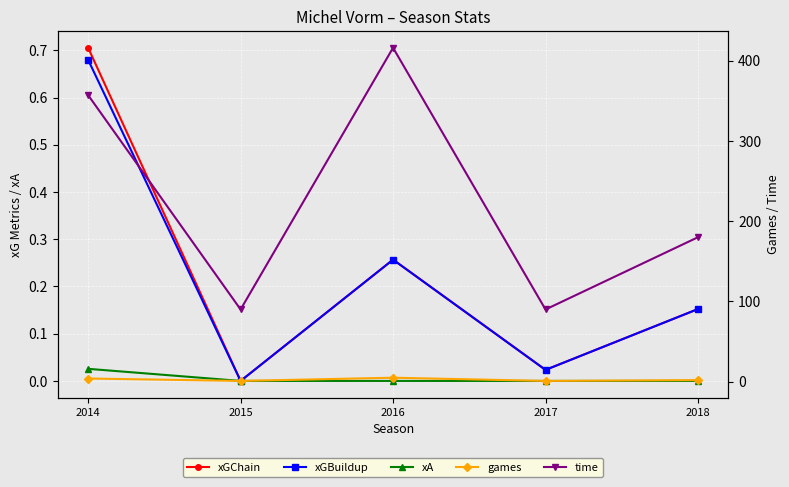

What is the difference between the xGBuildup values at 2014 and 2017?

0.7